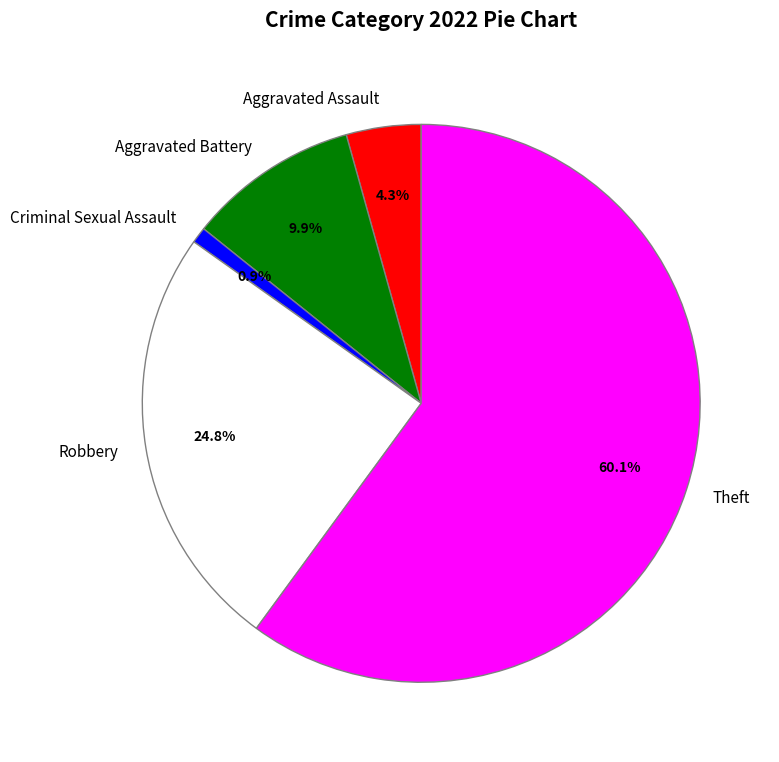

Which slice represents more than half of the pie?

Theft